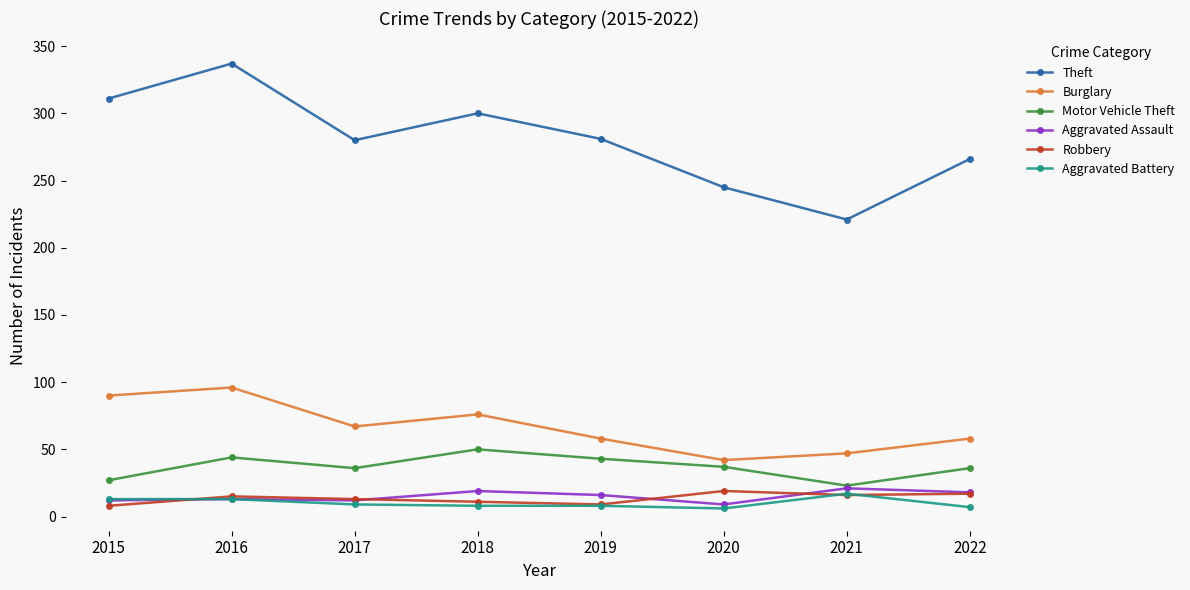

Does the chart have visible grid lines?

Yes